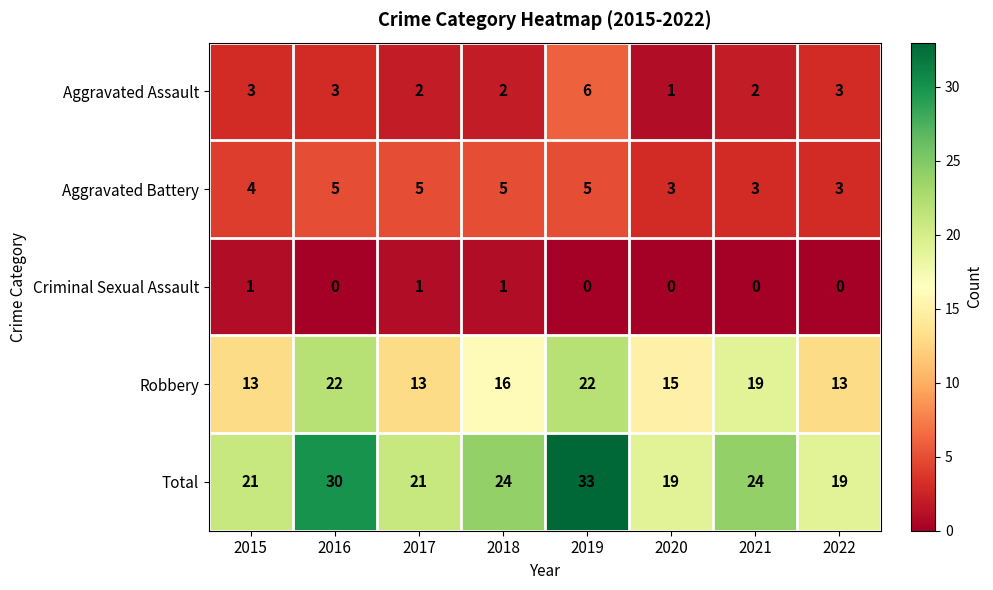

What is the sum of the Robbery values at 2015 and 2016?

35